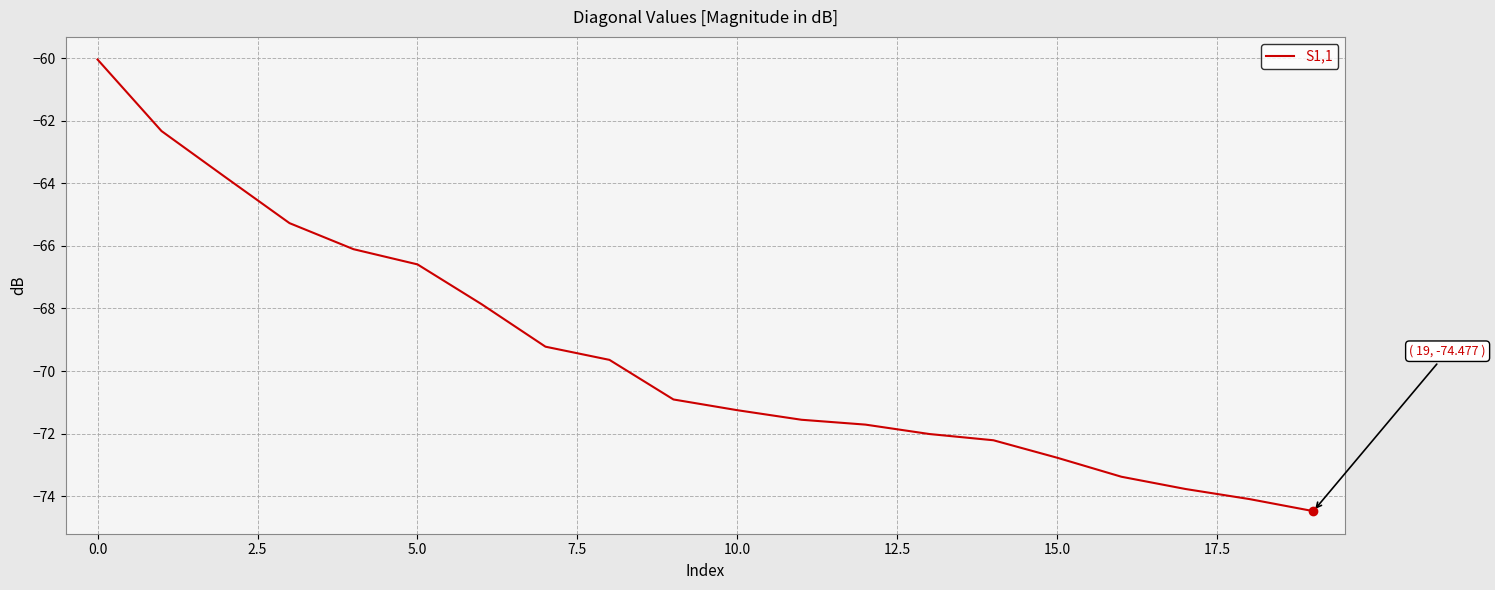

Reading left to right, extract all data points from this chart.

-60.0	-62.3	-63.8	-65.3	-66.1	-66.6	-67.9	-69.2	-69.6	-70.9	-71.3	-71.6	-71.7	-72.0	-72.2	-72.8	-73.4	-73.8	-74.1	-74.5